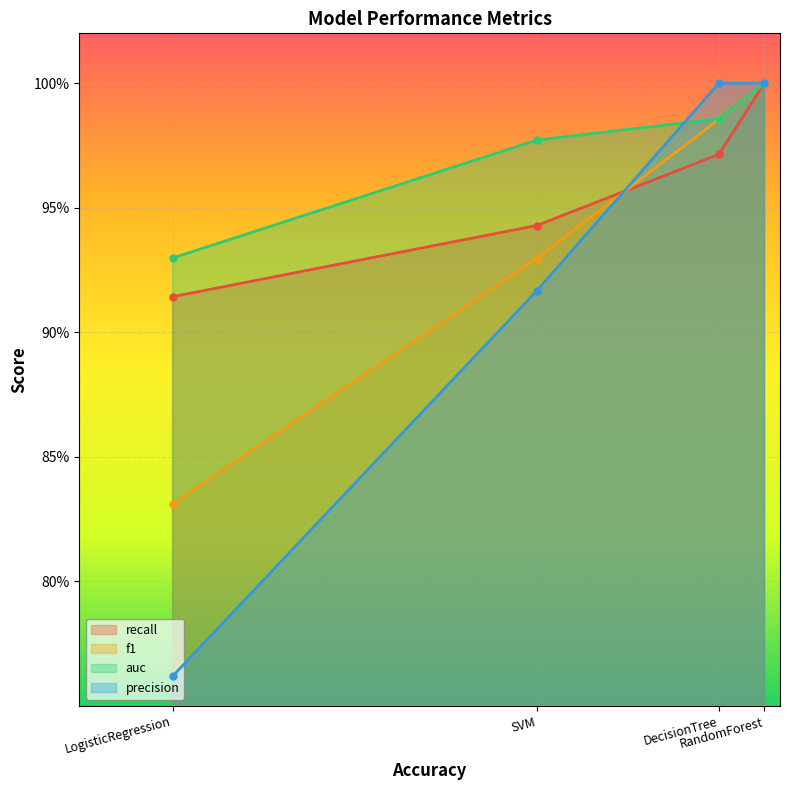

At which label does recall reach its peak?

RandomForest